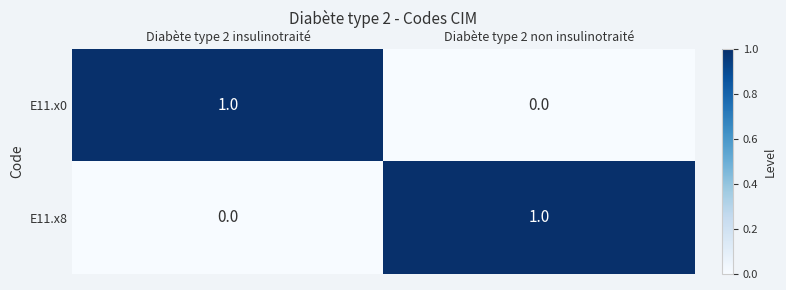

Which category has the lowest value in the E11.x0 series?

Diabète type 2 non insulinotraité